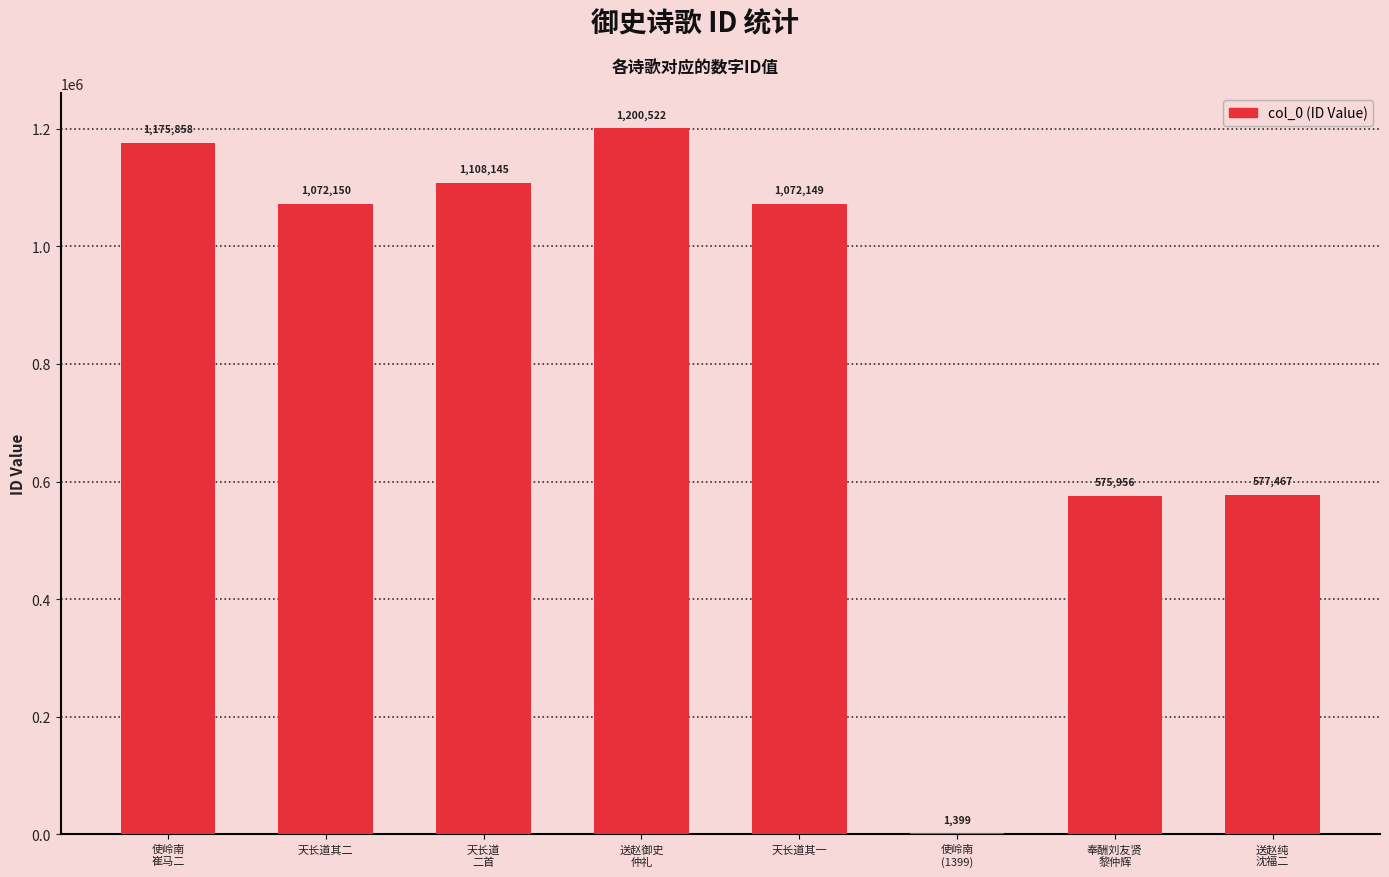

True or false: the data shows 1072149 at 天长道其一.

True